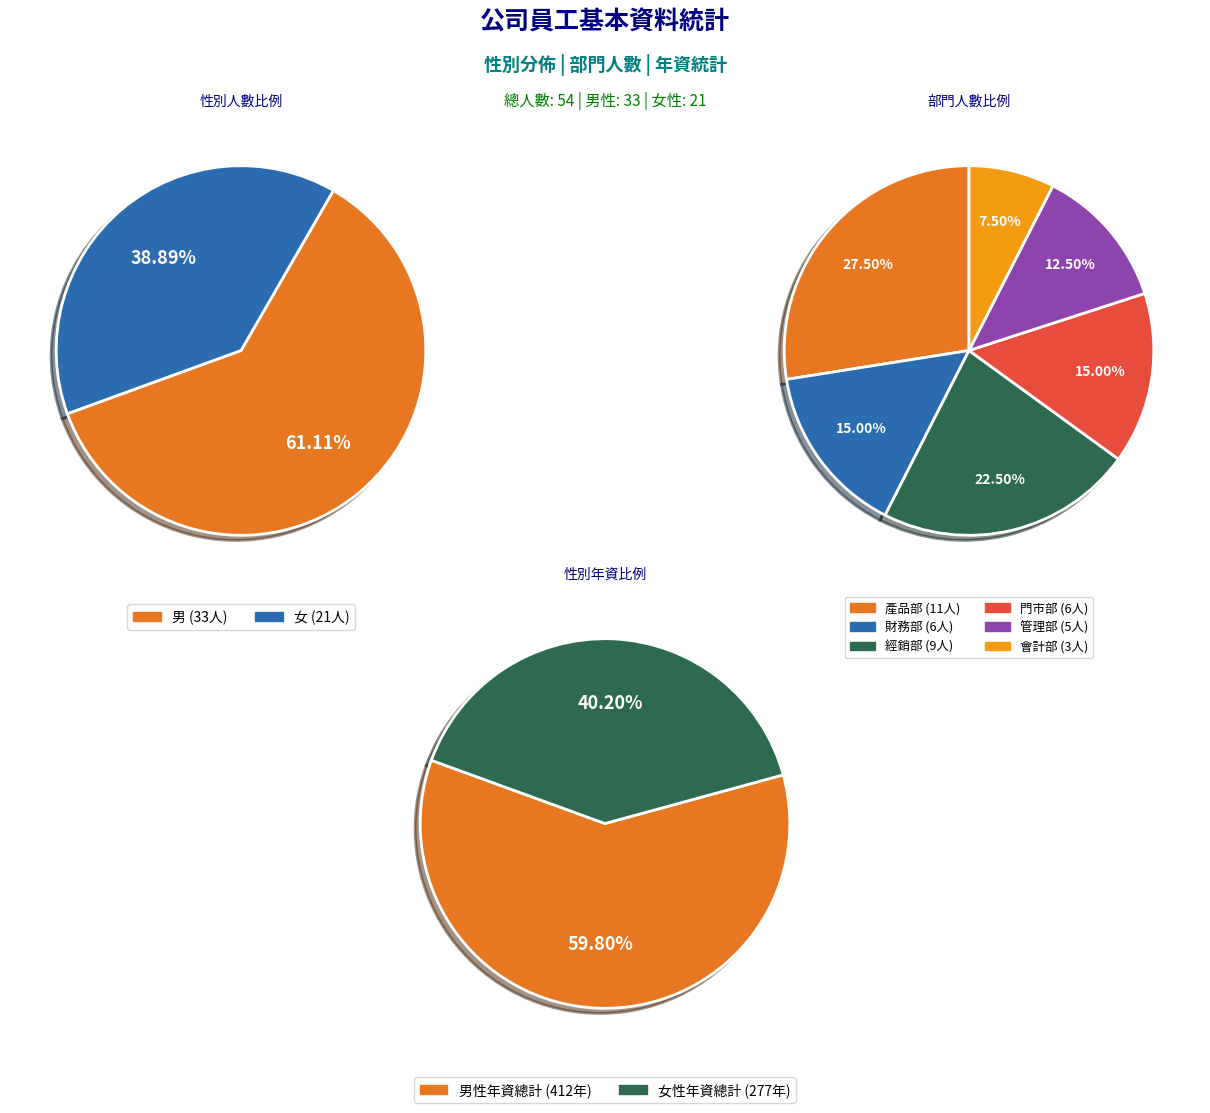

Is it true that 女 is 39% of the pie?

True